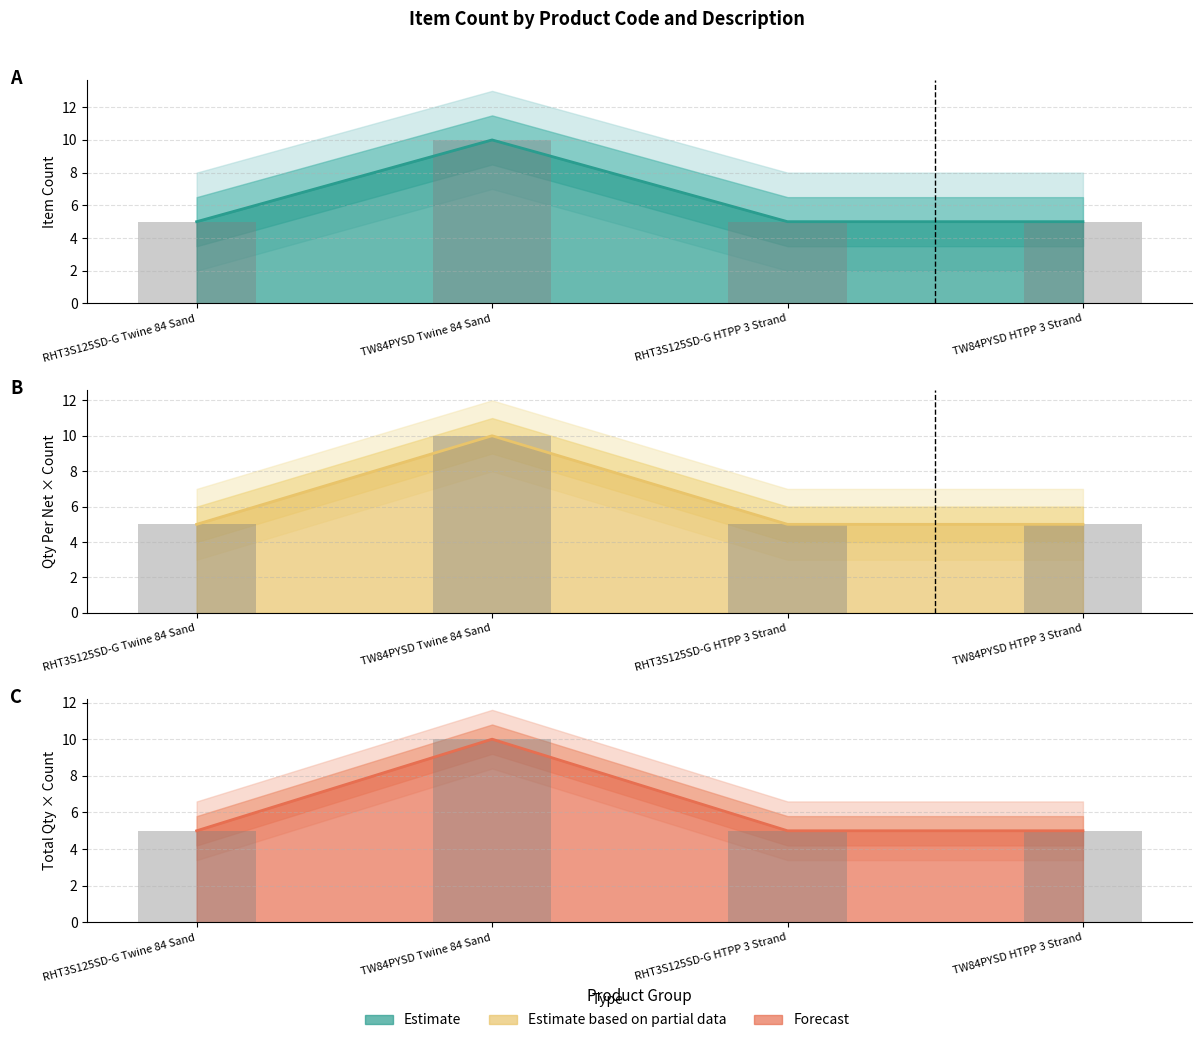

What value does the data have at RHT3S125SD-G HTPP 3 Strand?

5